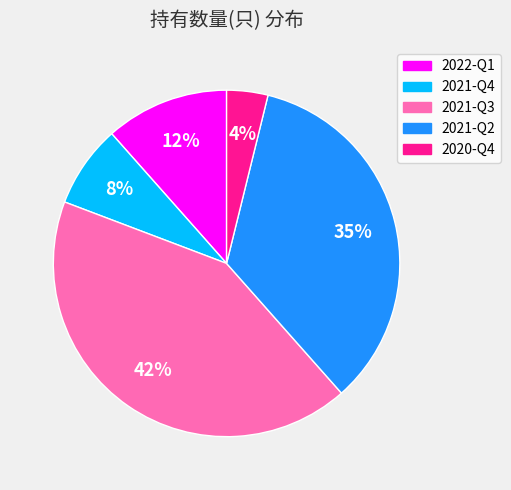

The 2021-Q2 slice represents 35% of the pie. True or false?

True